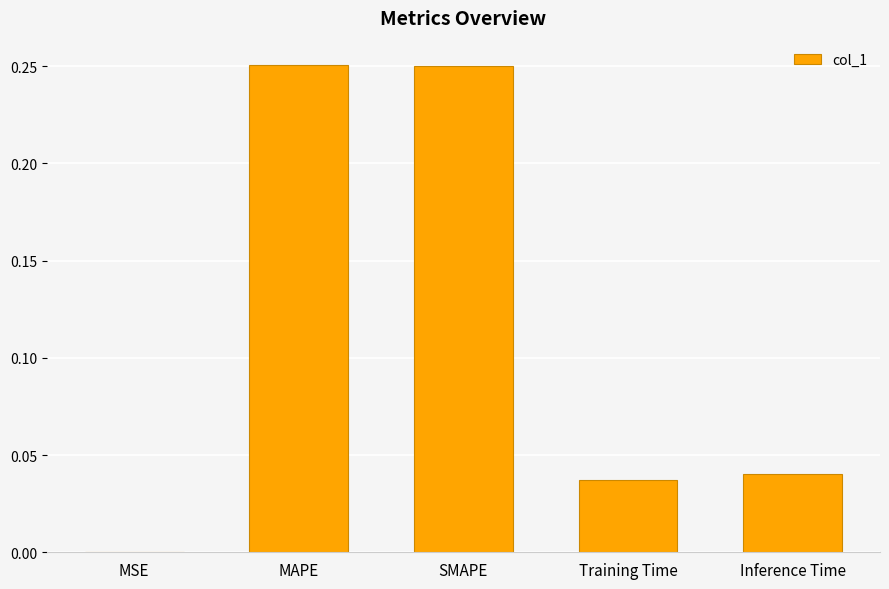

Are the bars horizontal?

No